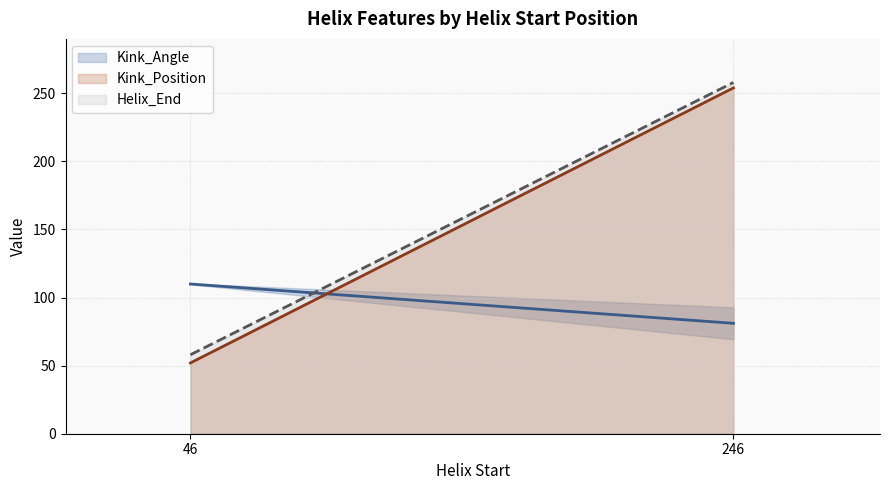

What is the maximum value shown in the chart?

258.0